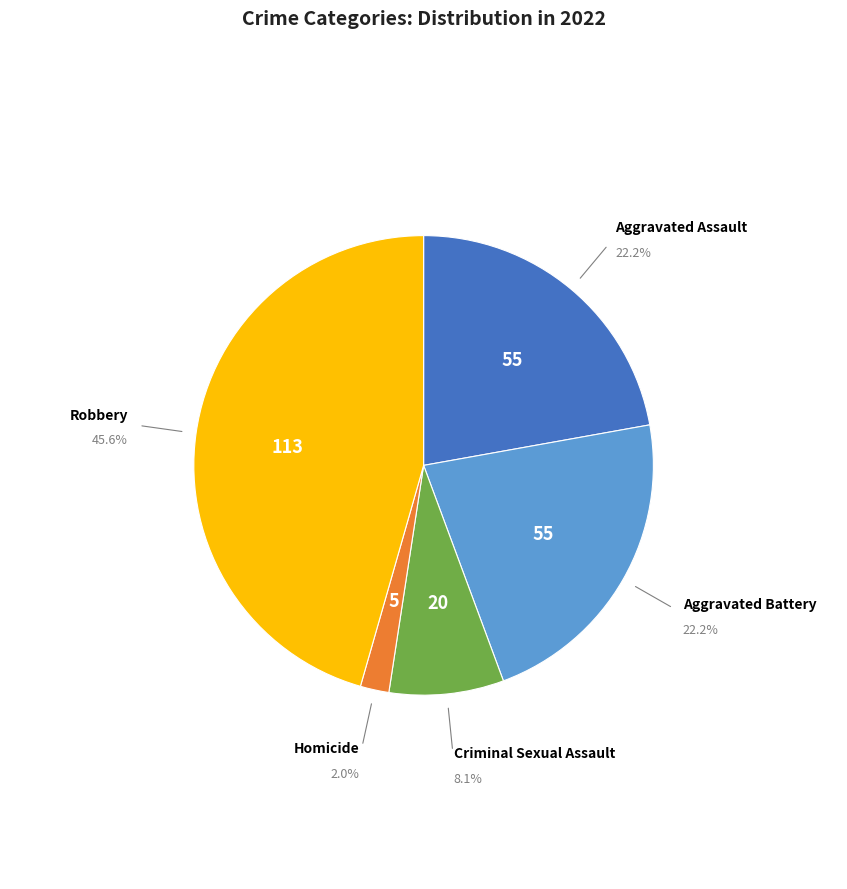

Is there a majority slice in this chart?

No